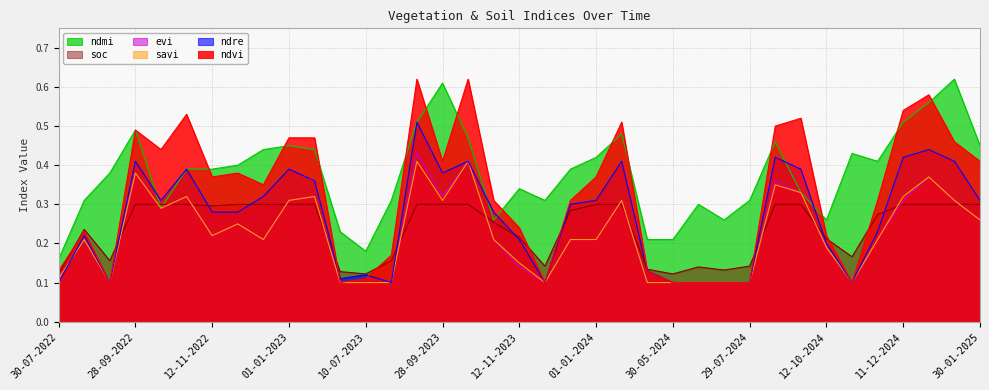

Between which two adjacent categories do ndmi and soc first intersect?

28-09-2022 and 13-10-2022